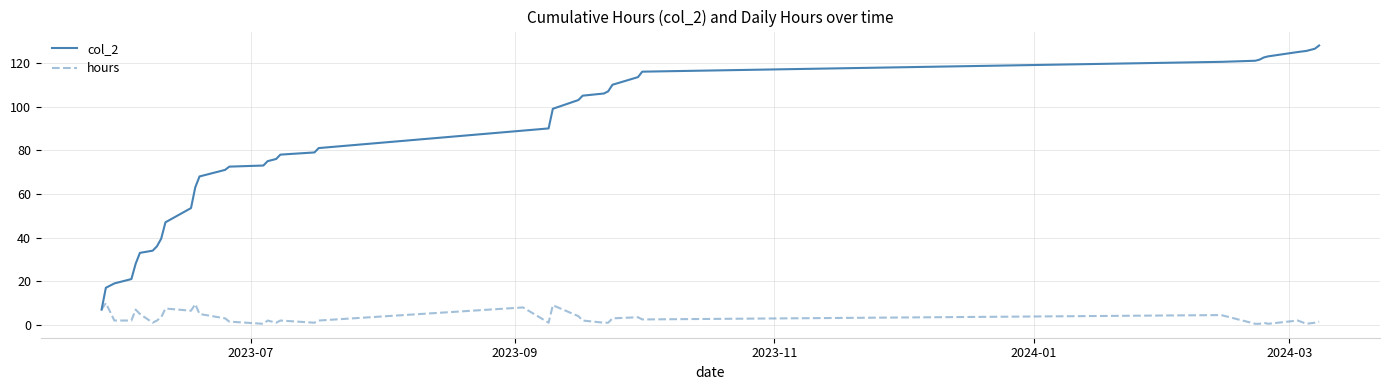

What is the maximum value shown in the chart?

128.0